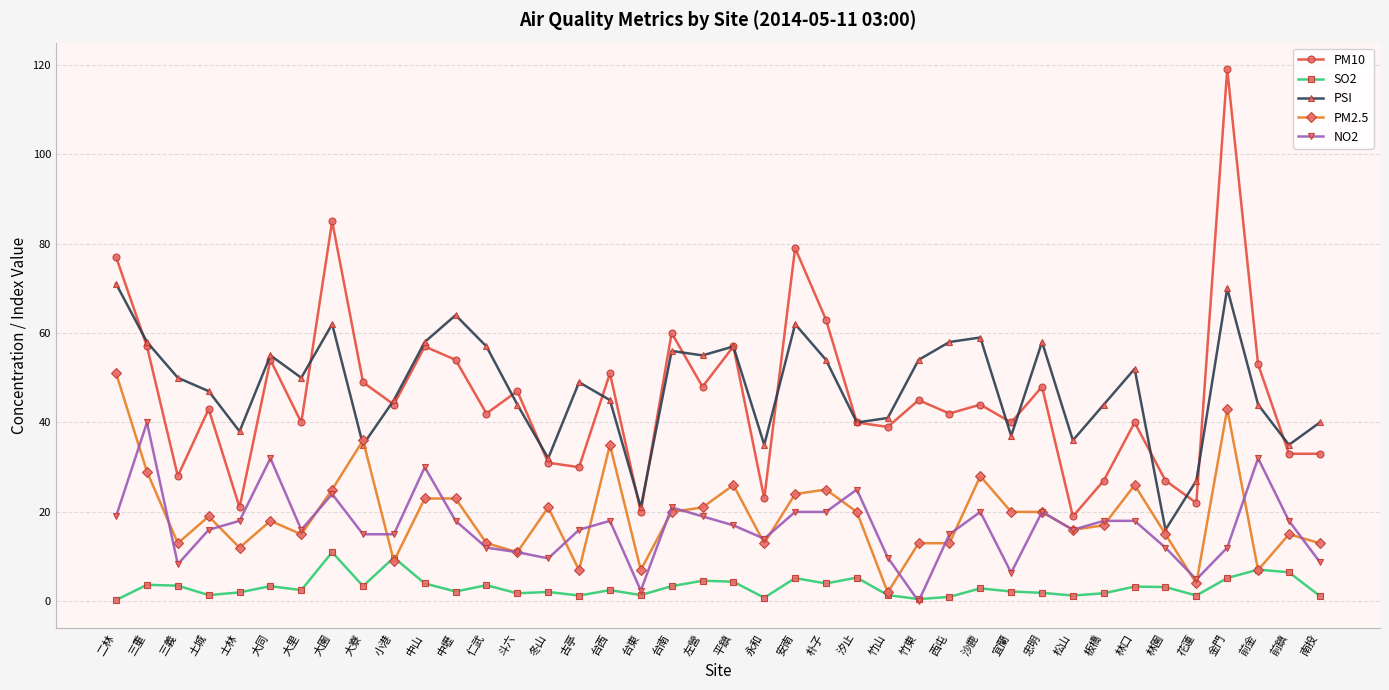

Is it true that PSI equals 58.0 at 忠明?

True